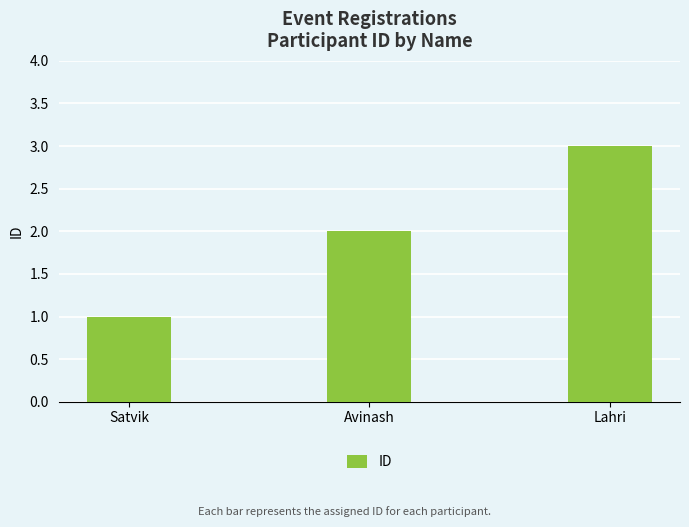

What is the change in value from Avinash to Lahri?

+1